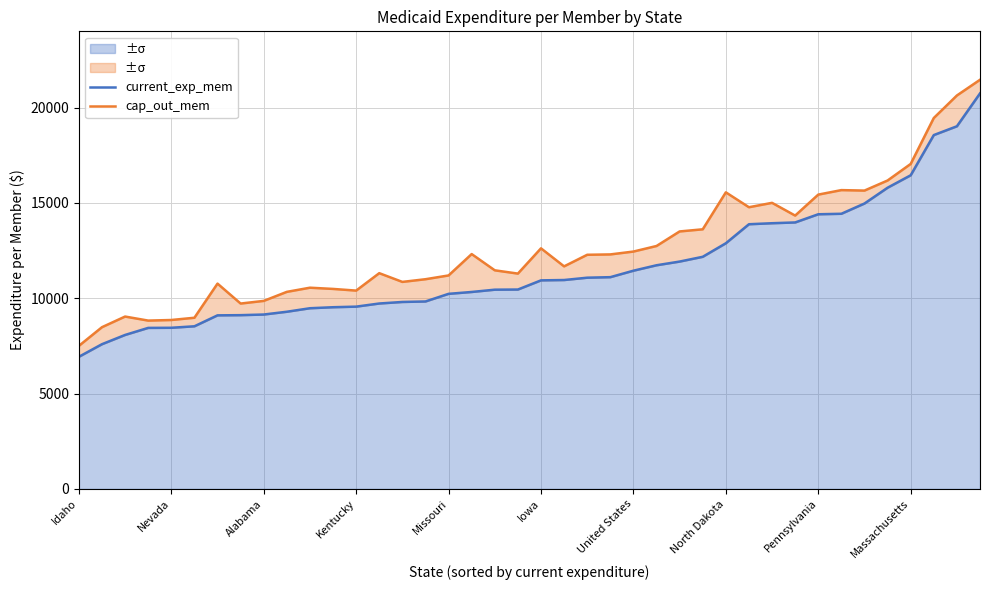

At which category is the sum across all series the highest?

39